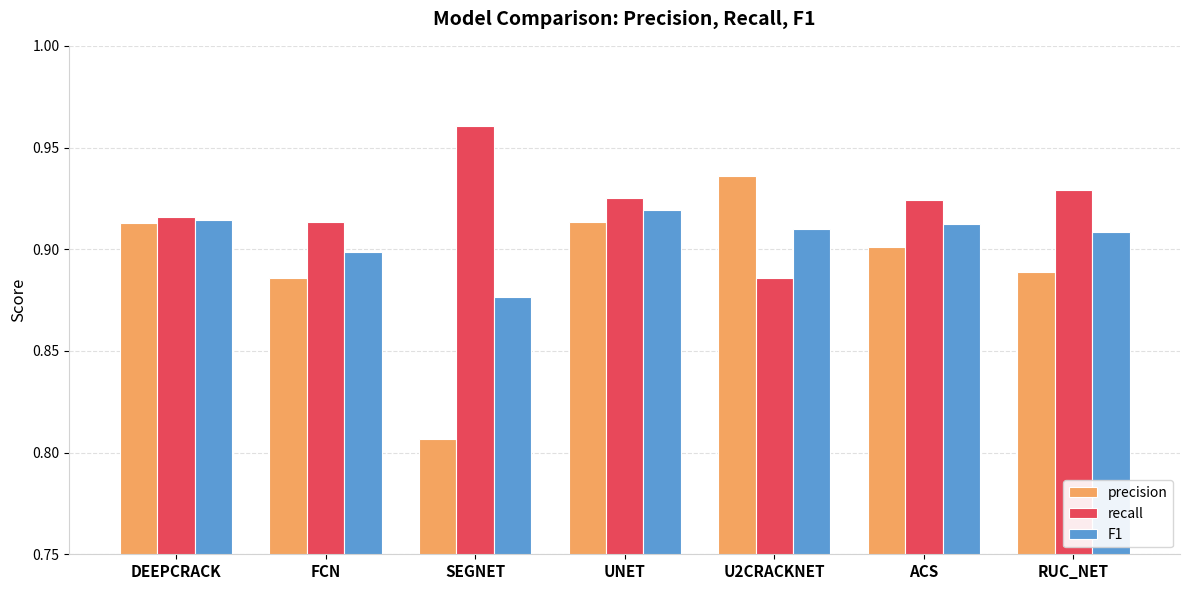

How many categories are shown in the chart?

7